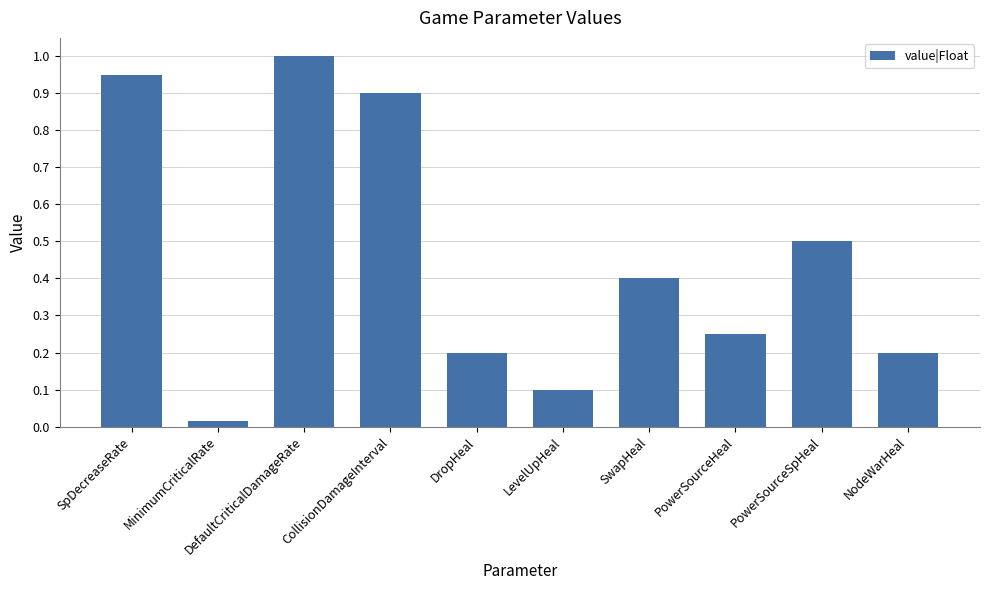

Which category has the highest value across all series?

DefaultCriticalDamageRate